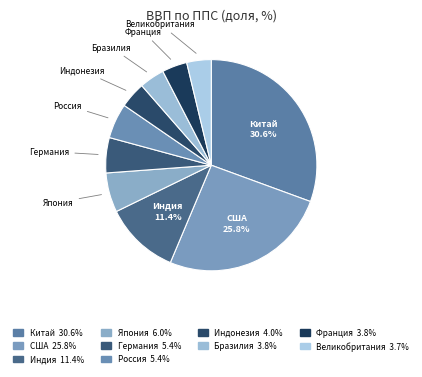

To the nearest percent, what is the difference between the largest and smallest slice percentages?

27%